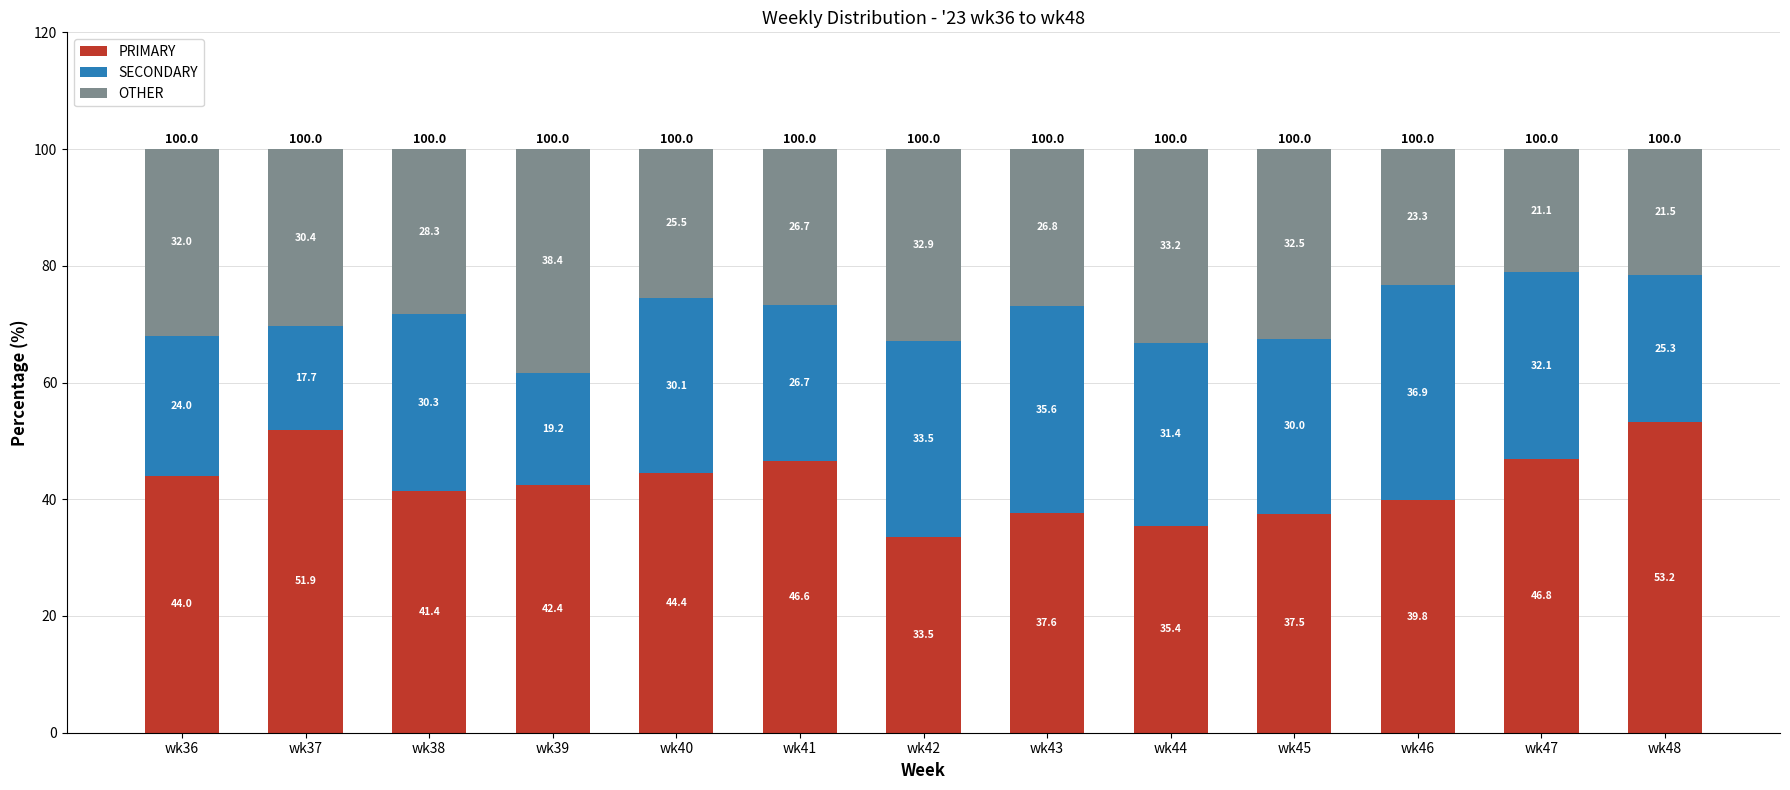

At which label does PRIMARY reach its minimum?

wk42